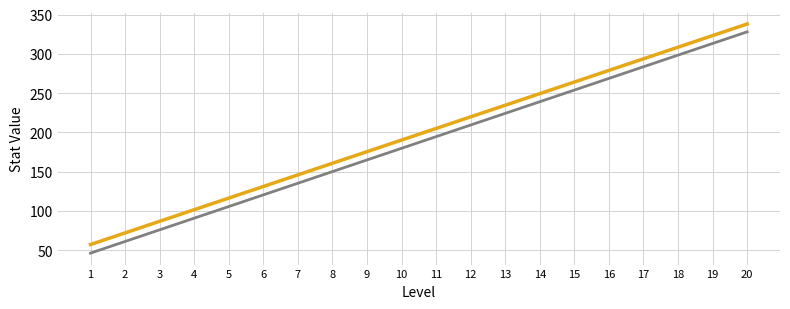

At which category is the sum across all series the highest?

20